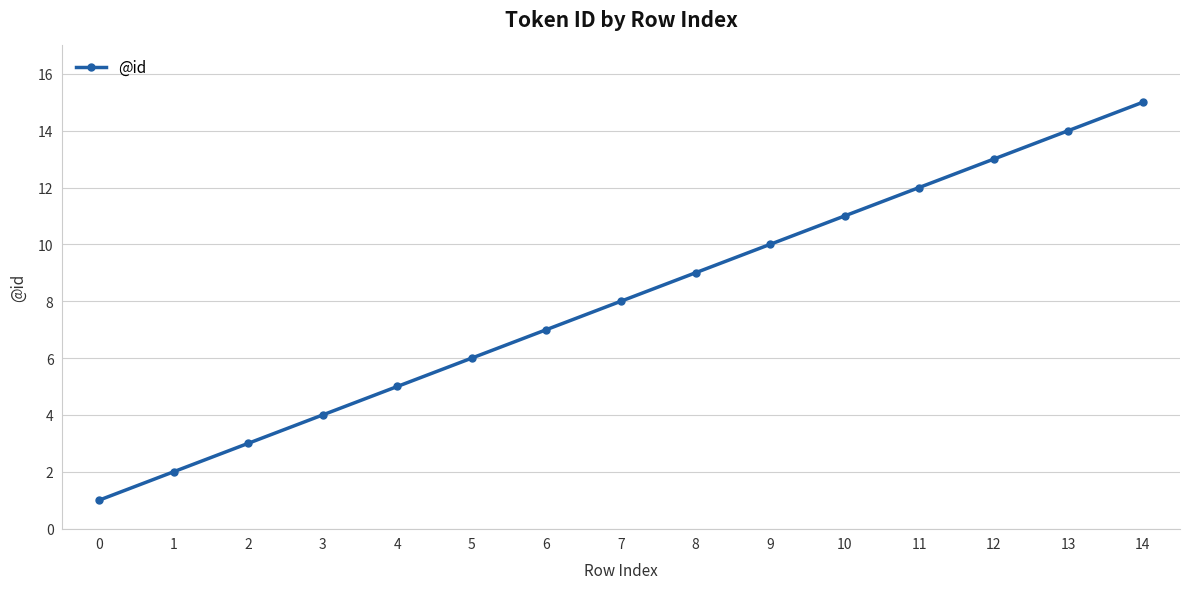

Reading left to right, list all the values displayed in this chart.

1	2	3	4	5	6	7	8	9	10	11	12	13	14	15